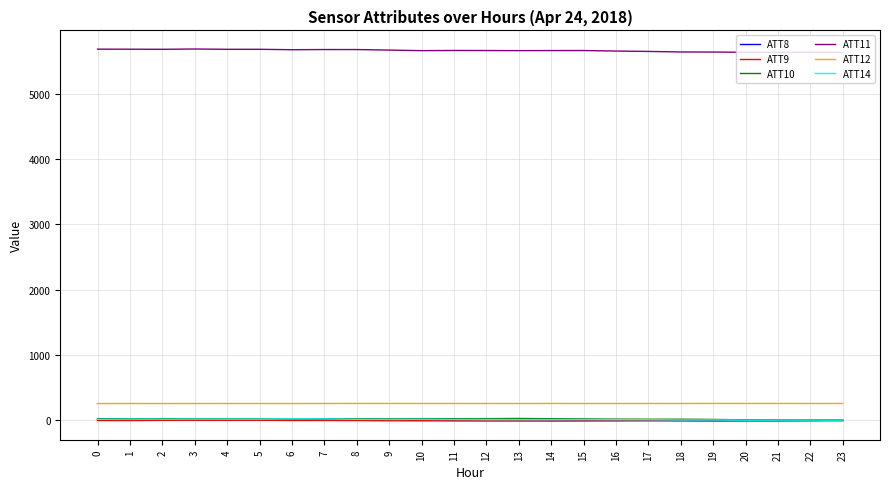

The ATT12 series shows 257.1 at 10. True or false?

True